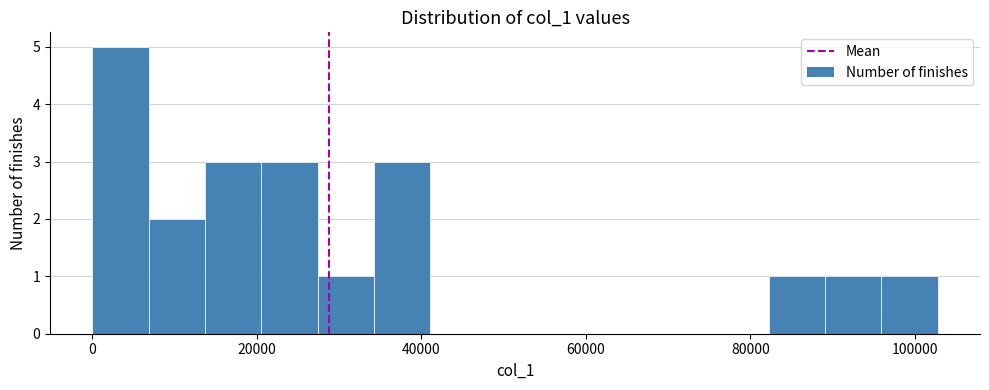

Around what value on the x-axis is the tallest bar? Give the approximate position of its centre, as read against the axis.

4000